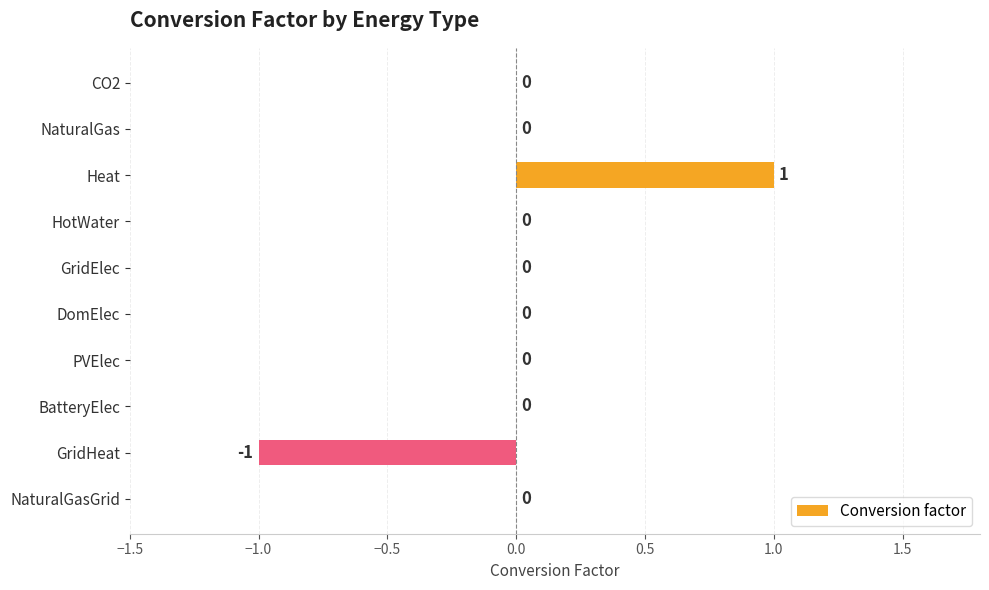

Which category has the highest value across all series?

Heat